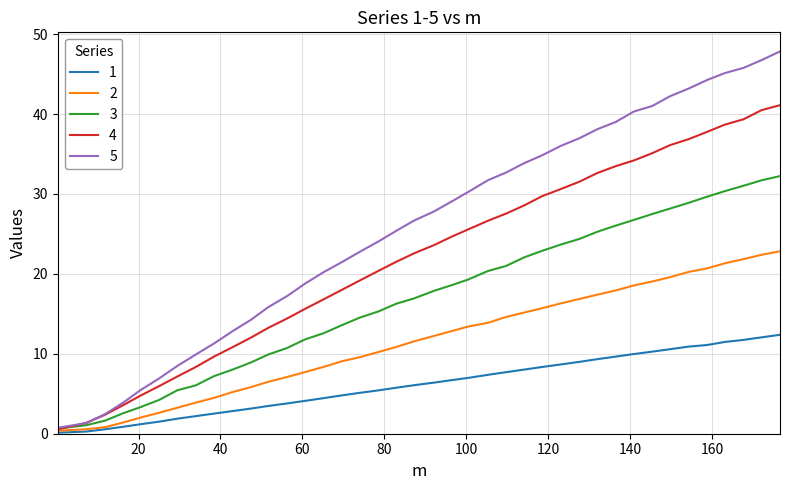

What is the maximum value shown in the chart?

47.8